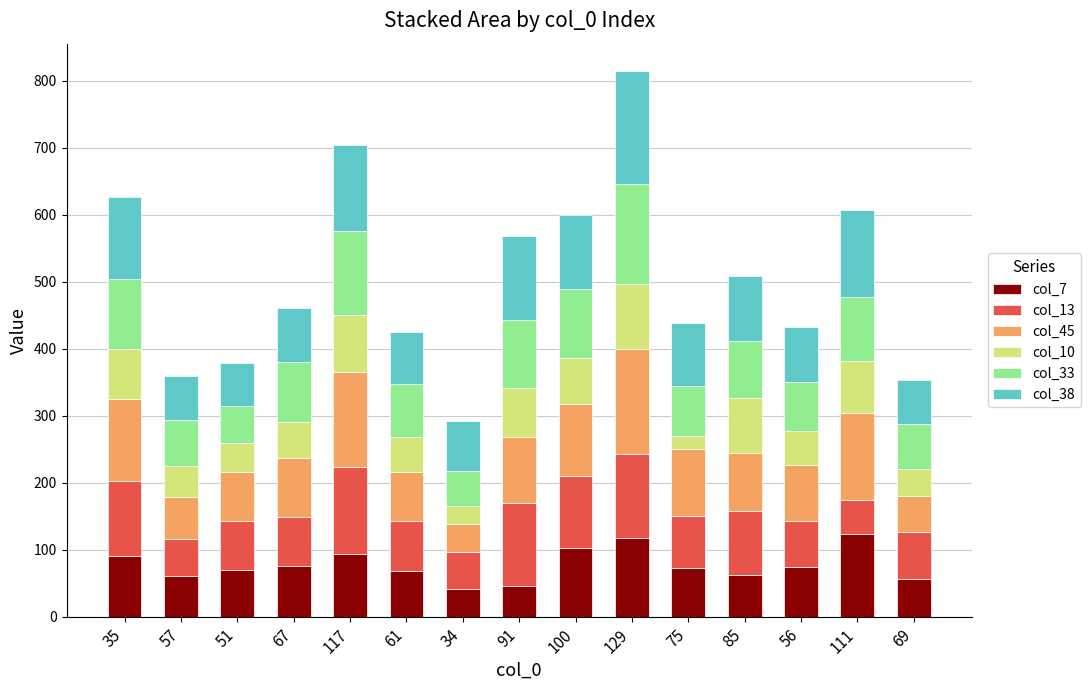

The value of col_7 at 129 is 162. True or false?

False